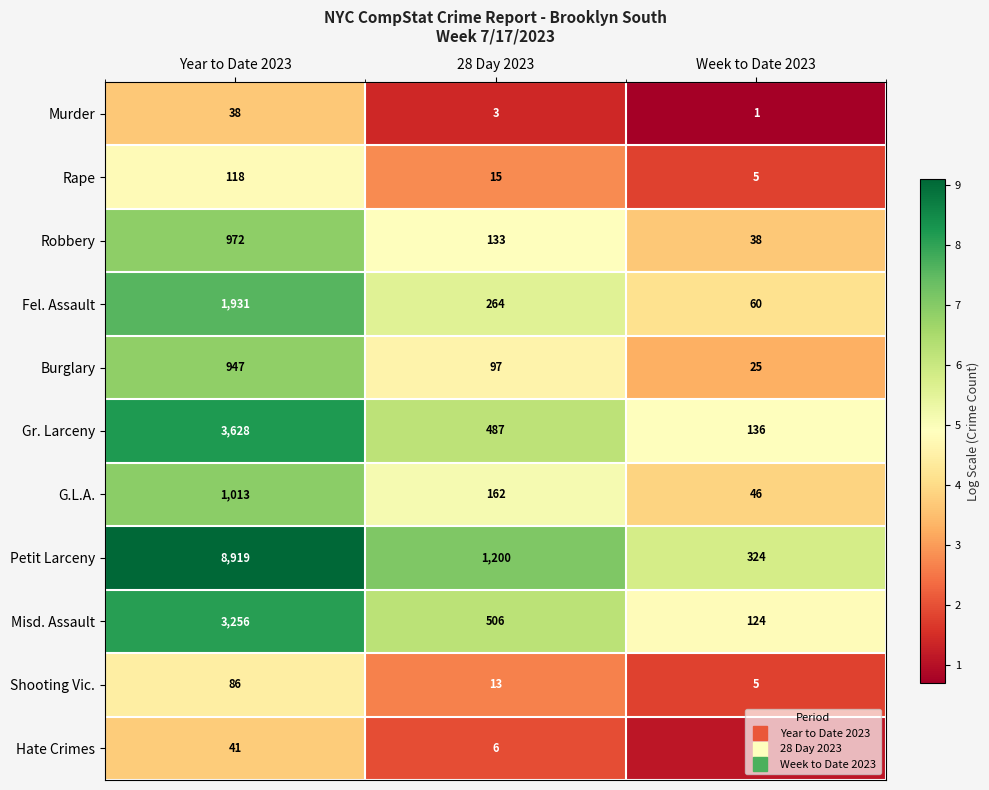

What is the total value across all series at Week to Date 2023?

766